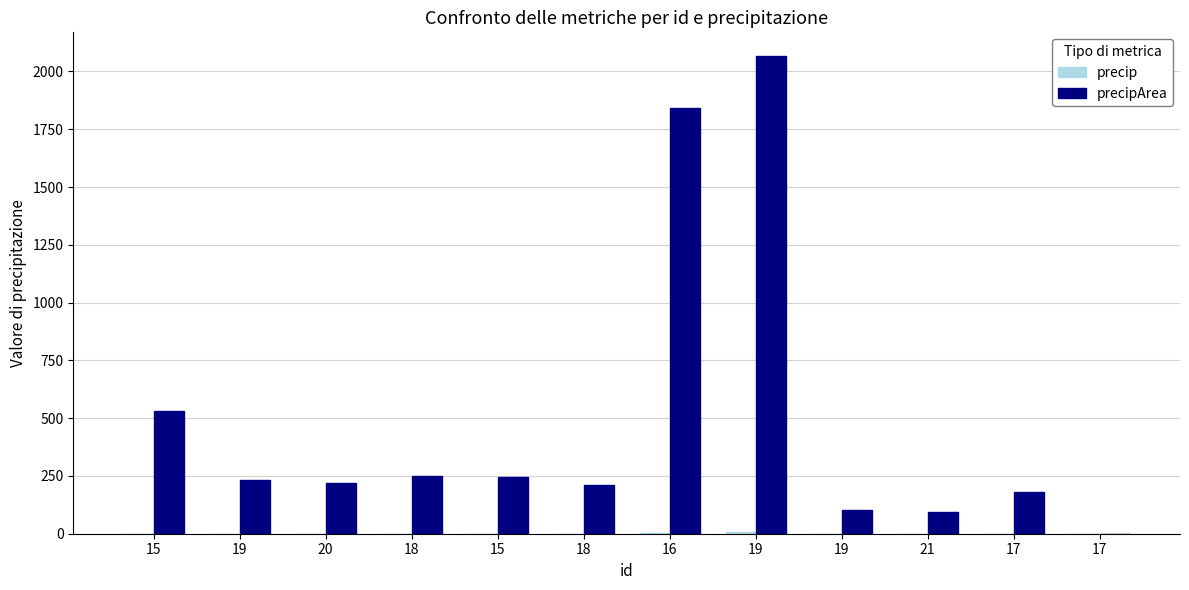

Reading left to right, list all the values displayed in this chart.

precip: 15=0.7	19=0.3	20=0.3	18=0.3	15=0.3	18=0.2	16=4.8	19=5.5	19=0.1	21=0.1	17=0.2	17=0.0
precipArea: 15=529.0	19=232.0	20=218.0	18=251.0	15=245.0	18=212.0	16=1843.0	19=2066.0	19=101.0	21=96.0	17=182.0	17=0.0